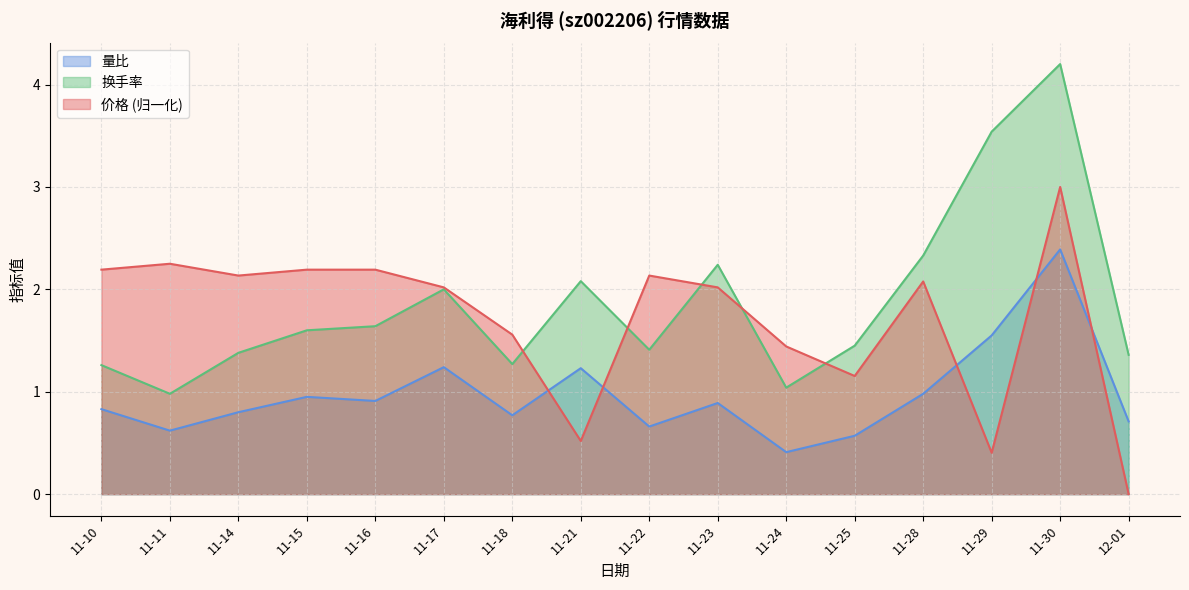

At which category is the sum across all series the highest?

11-30